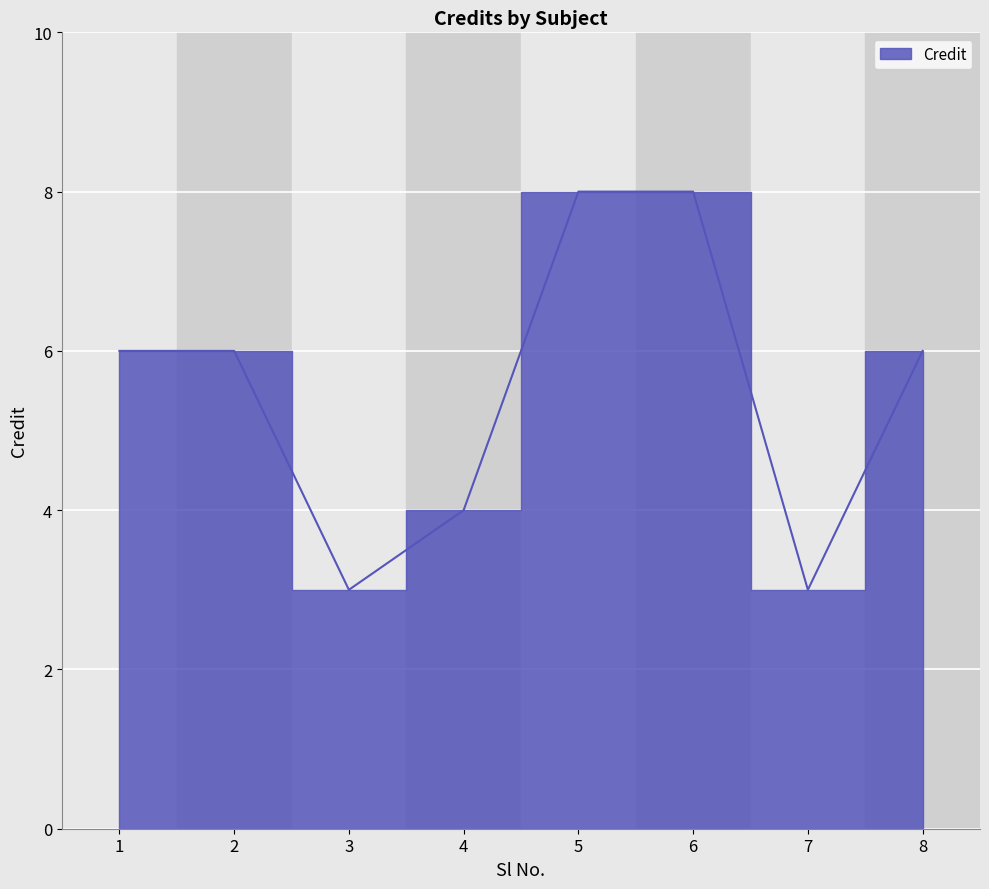

What is the value of the 2nd point from the left?

6